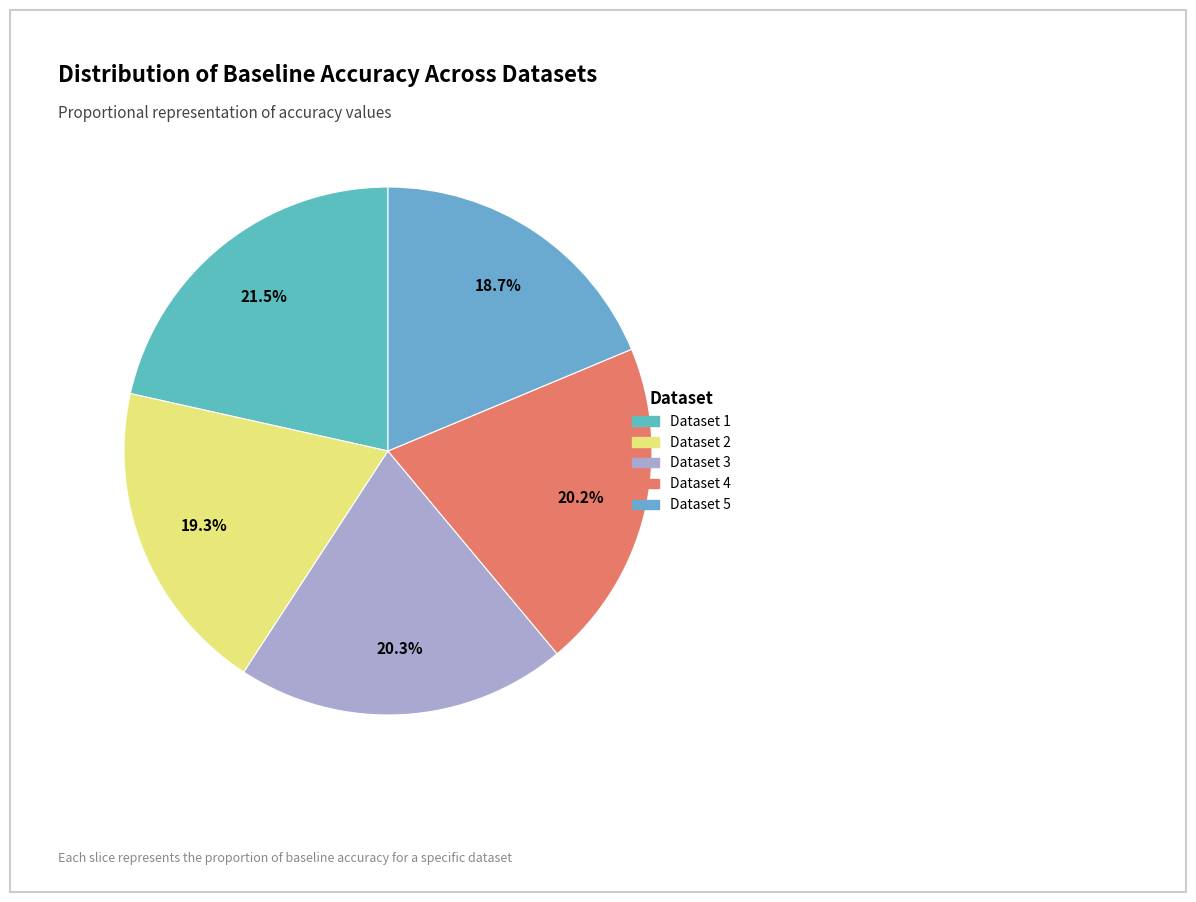

Which slice is the smallest?

5